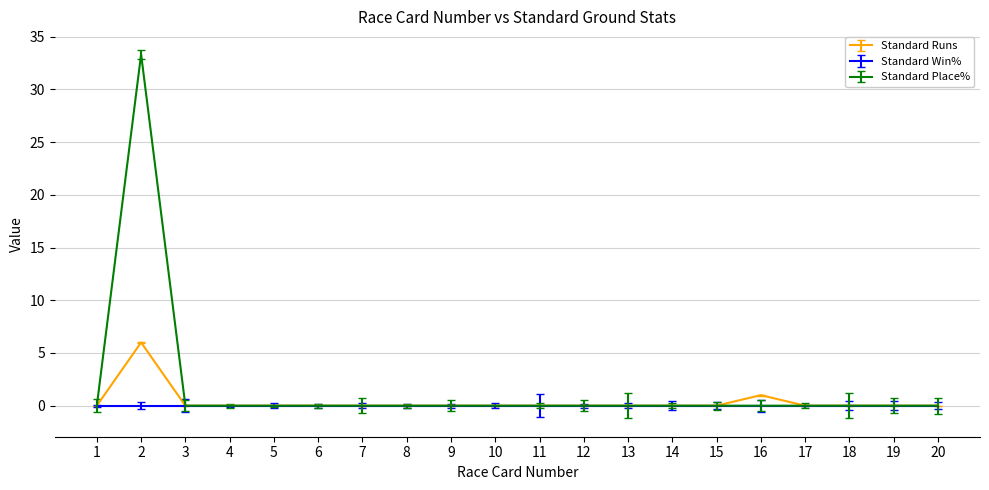

Which series has the widest spread of values?

Standard Place%